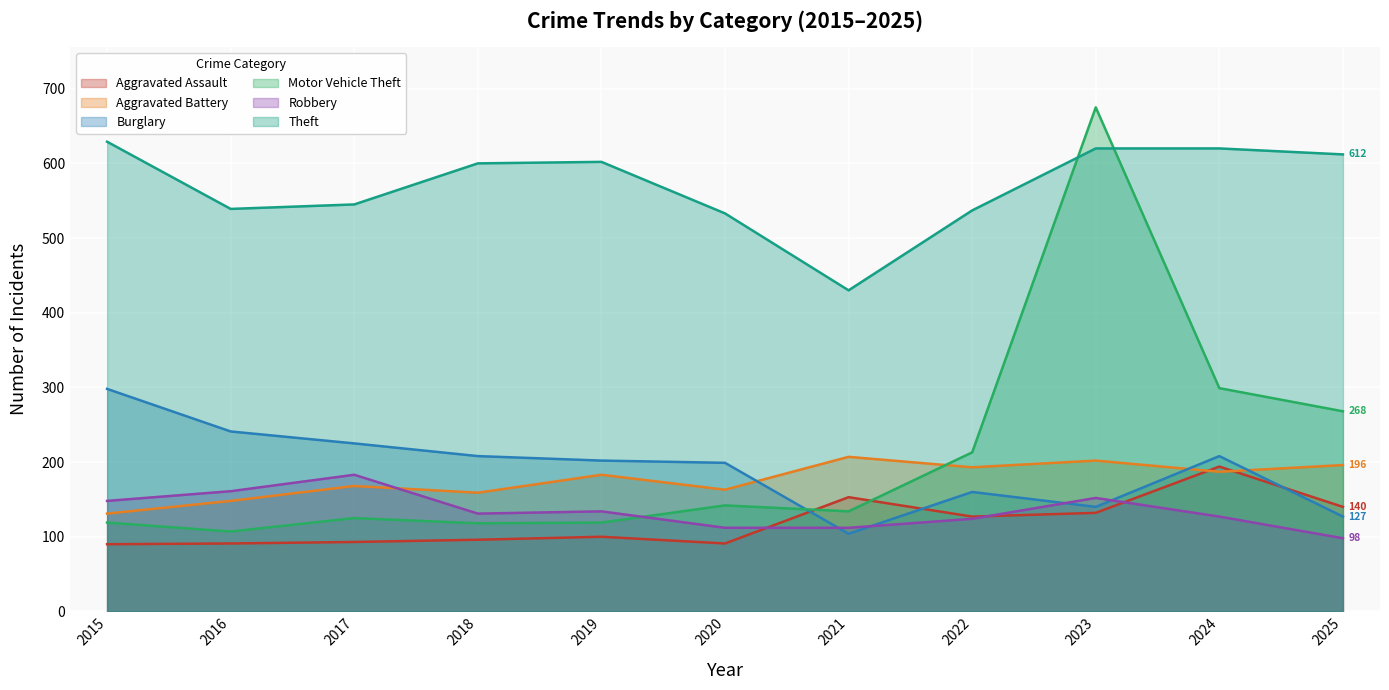

What is the smallest value displayed?

90